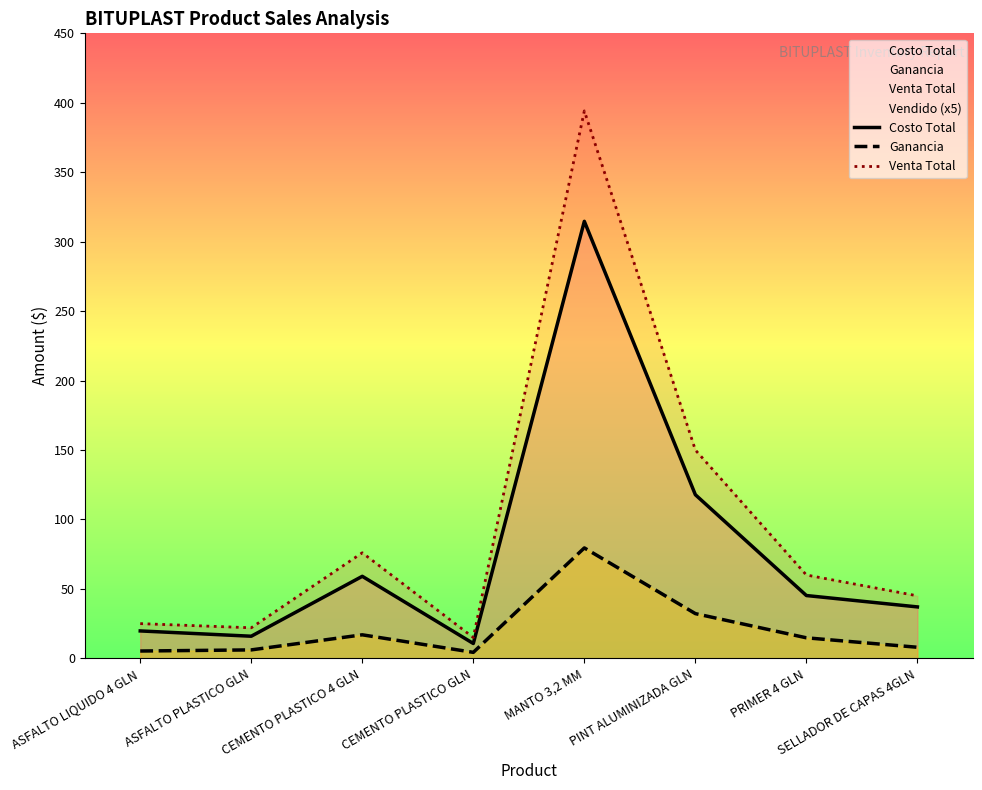

The value of Costo Total at SELLADOR DE CAPAS 4GLN is 51.8. True or false?

False